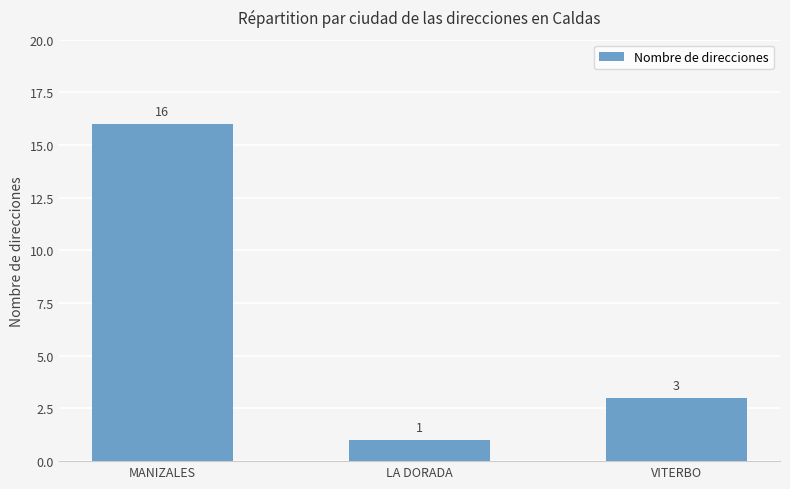

What is the label of the 3rd bar from the left?

VITERBO